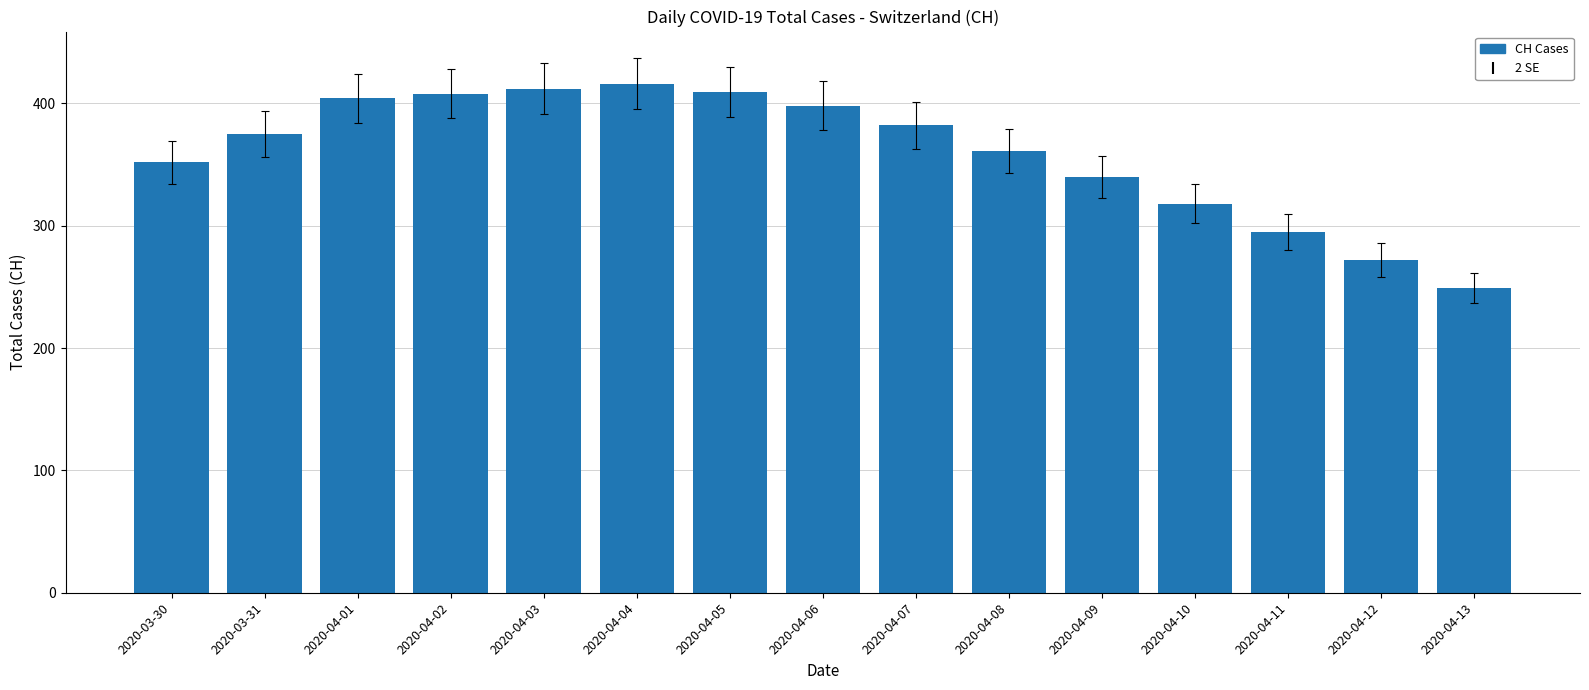

How many categories are shown in the chart?

15